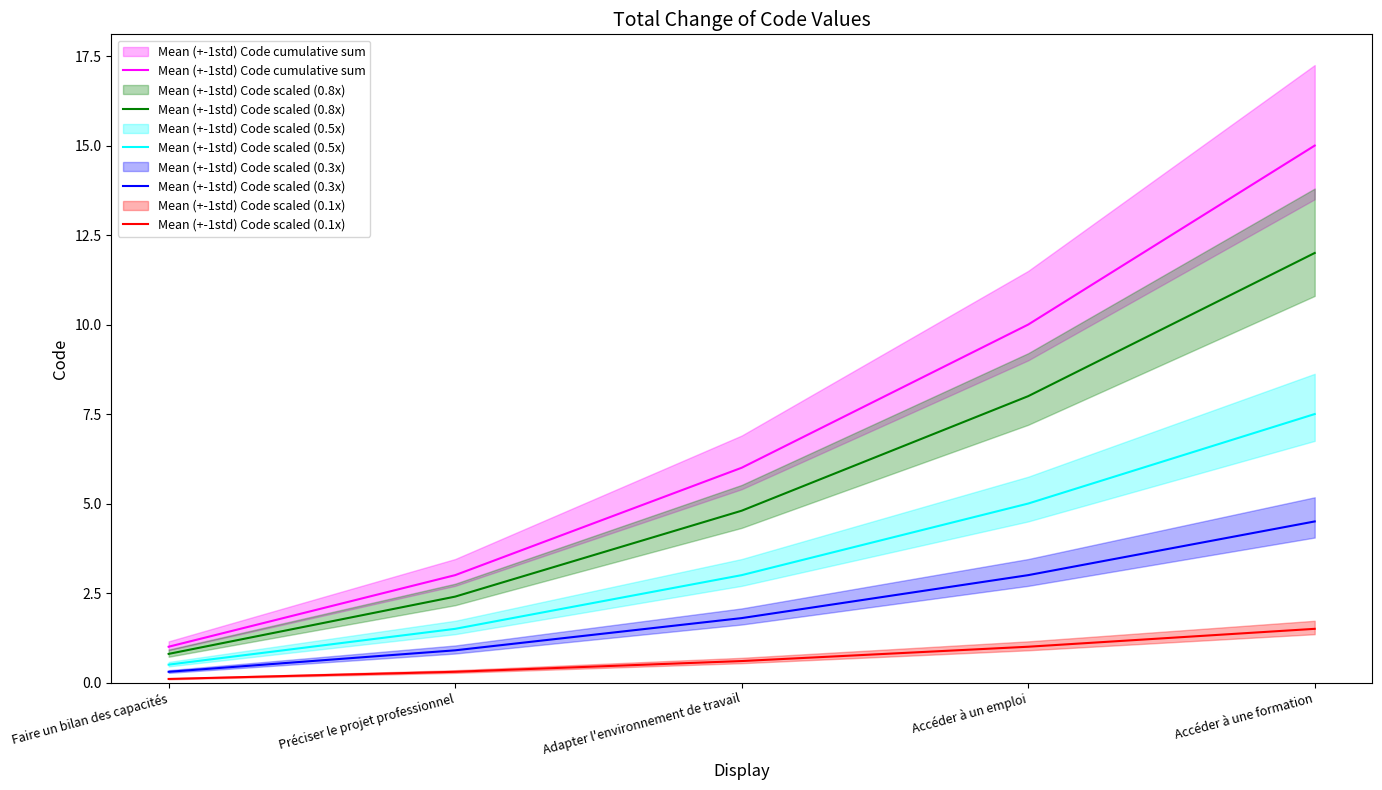

Rank the categories by Mean (+-1std) Code scaled (0.1x) value from lowest to highest.

Faire un bilan des capacités, Préciser le projet professionnel, Adapter l'environnement de travail, Accéder à un emploi, Accéder à une formation